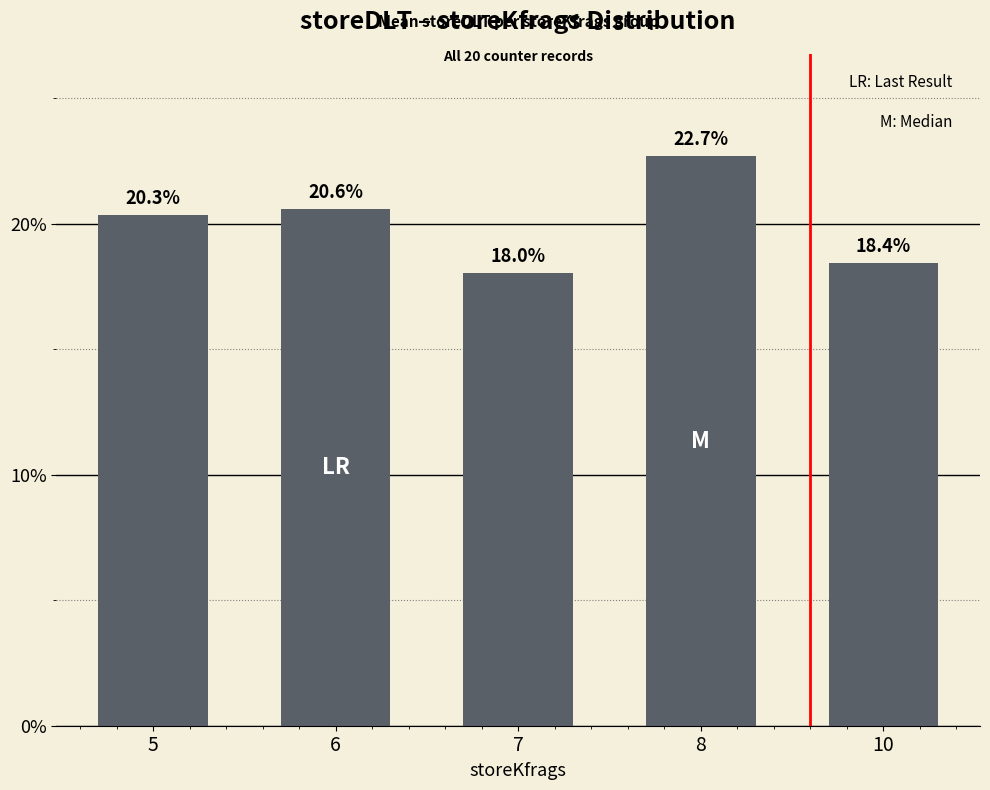

Are the bars horizontal?

No